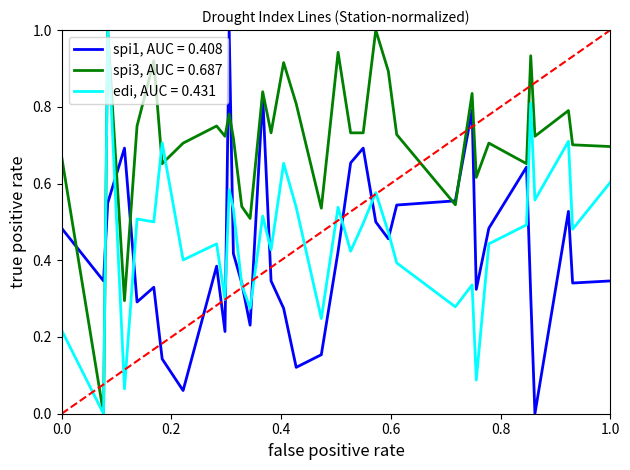

What is the maximum value for spi1, AUC = 0.408?

1.0